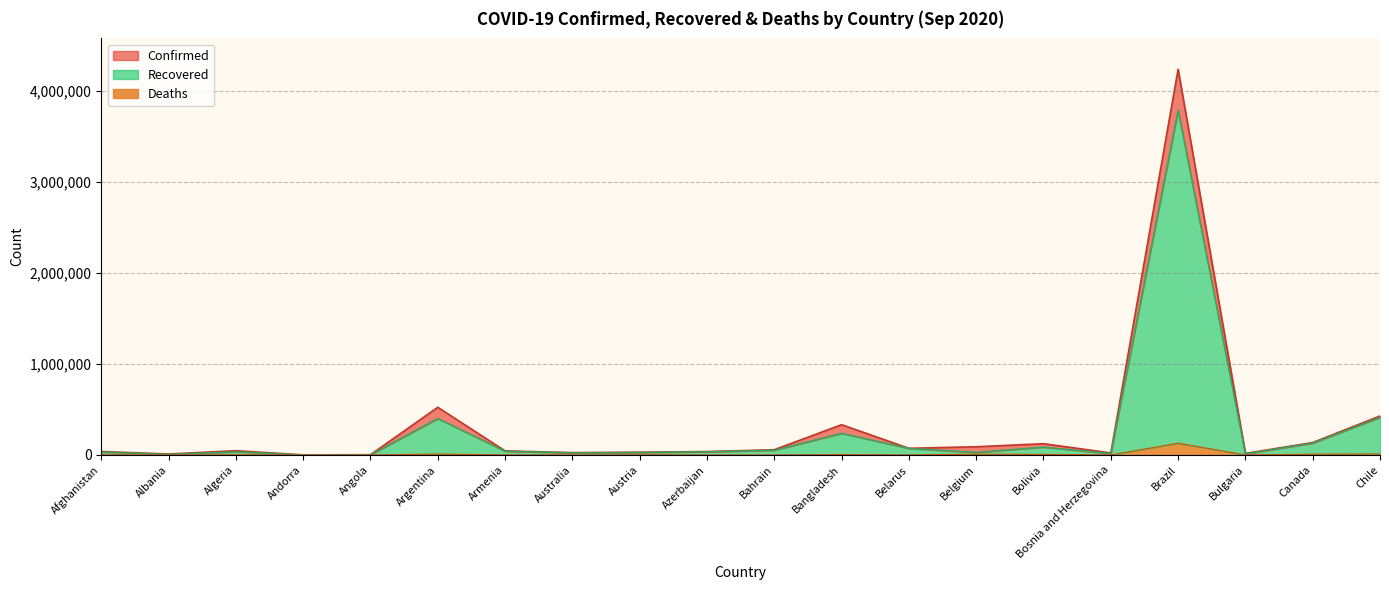

What is the average value of the Deaths series?

9601